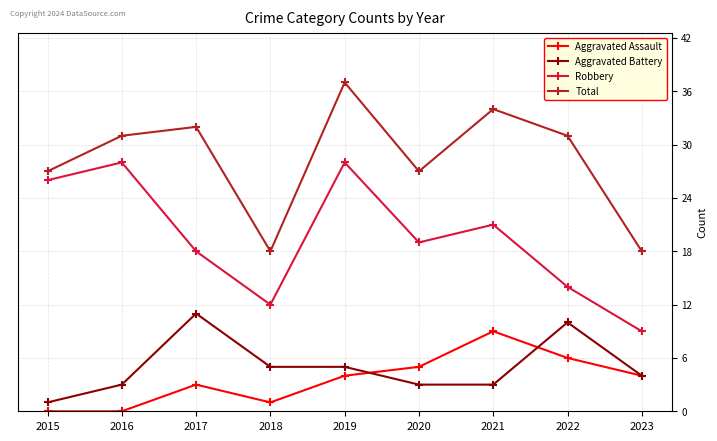

Where does the Aggravated Battery series first go above 4?

2017